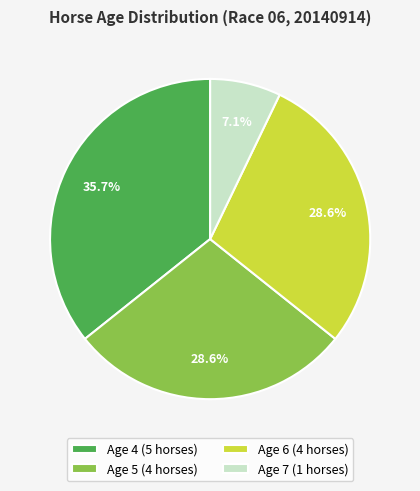

Which category has the smallest portion of the pie?

Age 7 (1 horses)